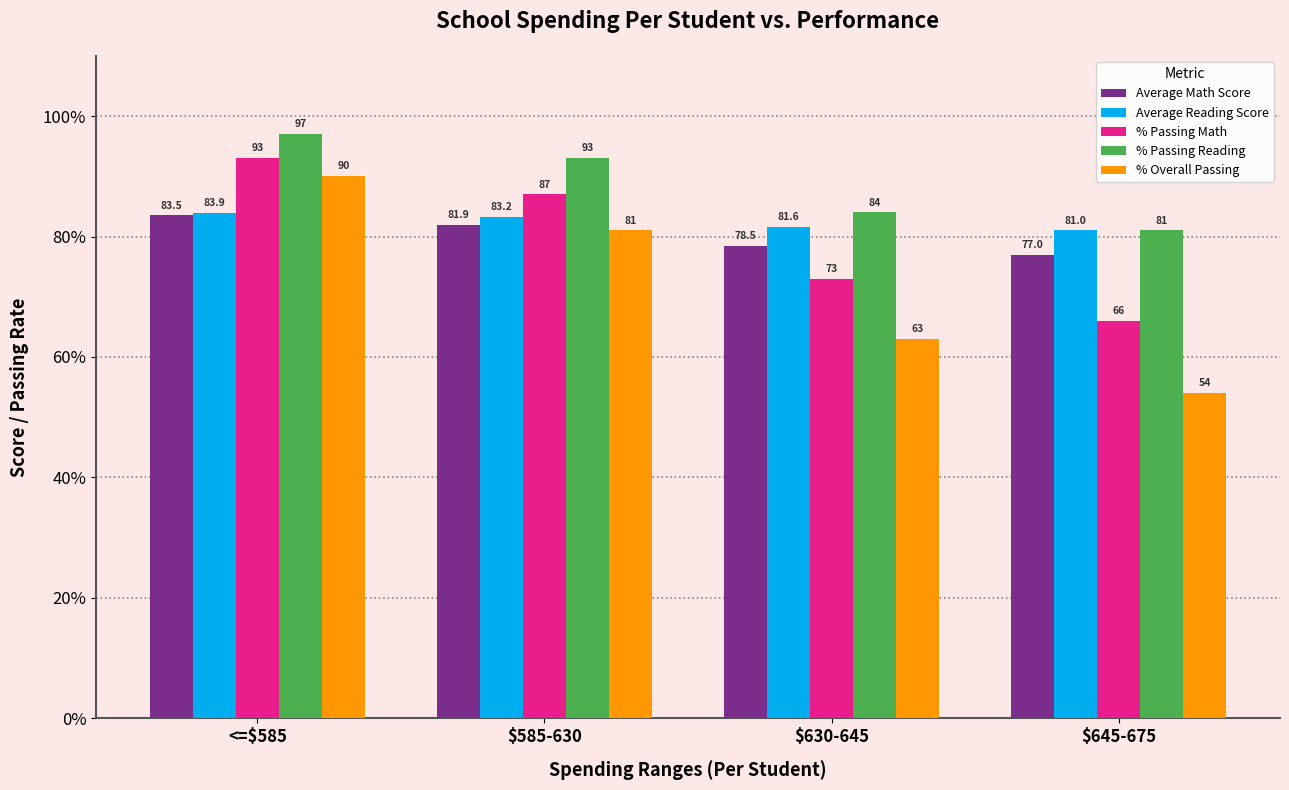

What is the minimum value shown in the chart?

54.0